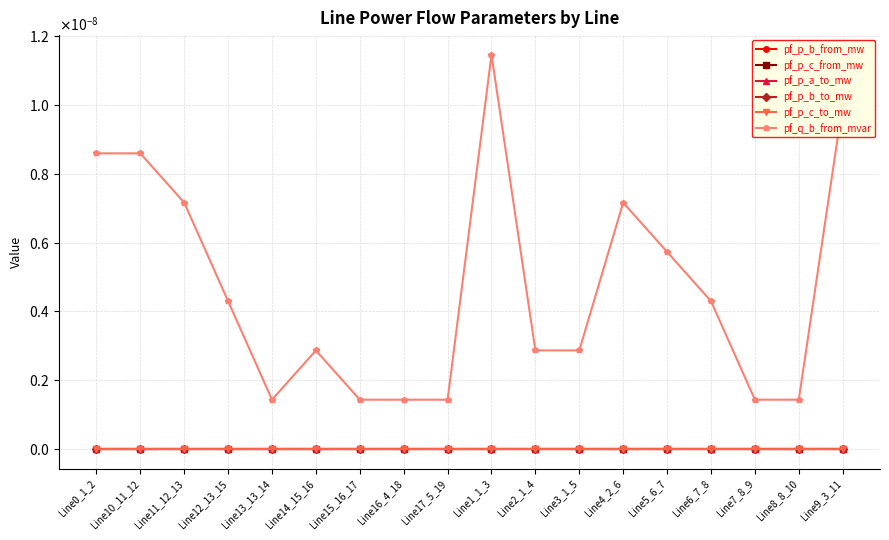

Rank the series by their maximum value, from highest to lowest.

pf_q_b_from_mvar, pf_p_b_to_mw, pf_p_c_from_mw, pf_p_a_to_mw, pf_p_b_from_mw, pf_p_c_to_mw